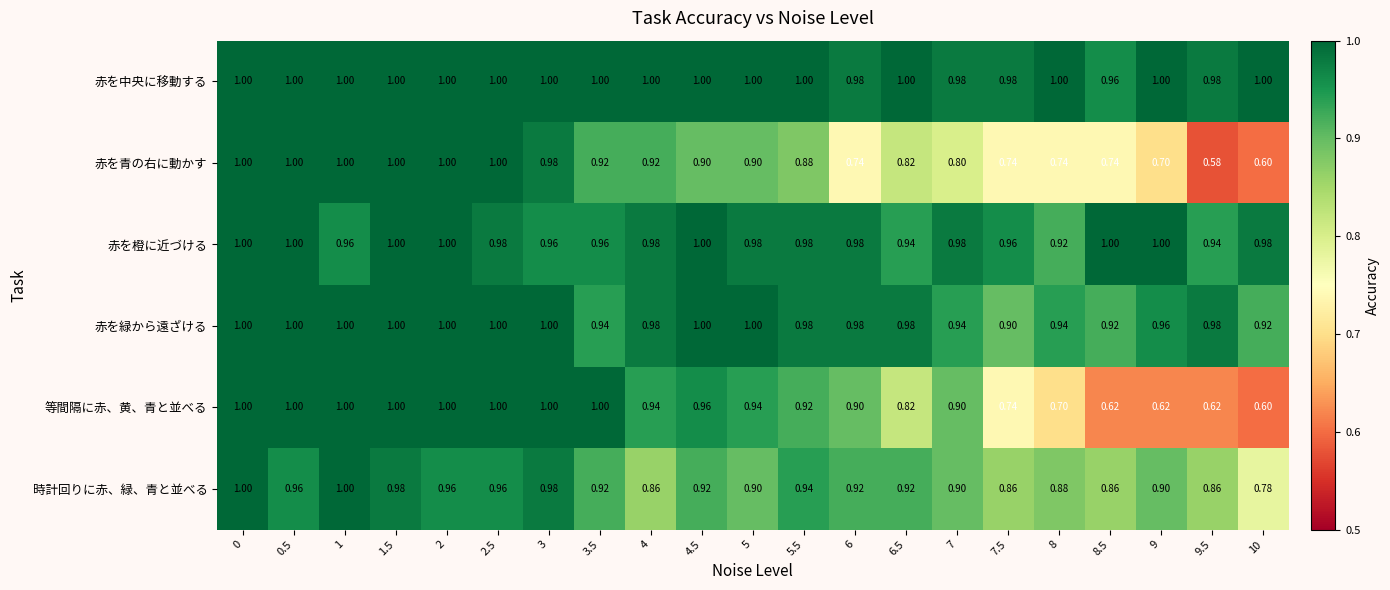

Which series changed the most between 2 and 9?

等間隔に赤、黄、青と並べる